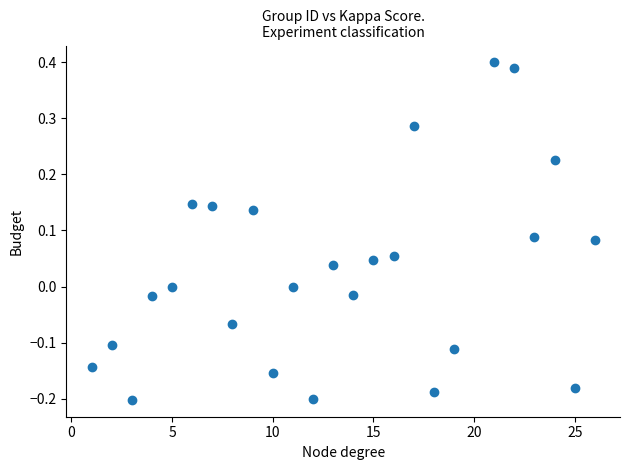

What is the range of Y values (max minus min)?

0.6